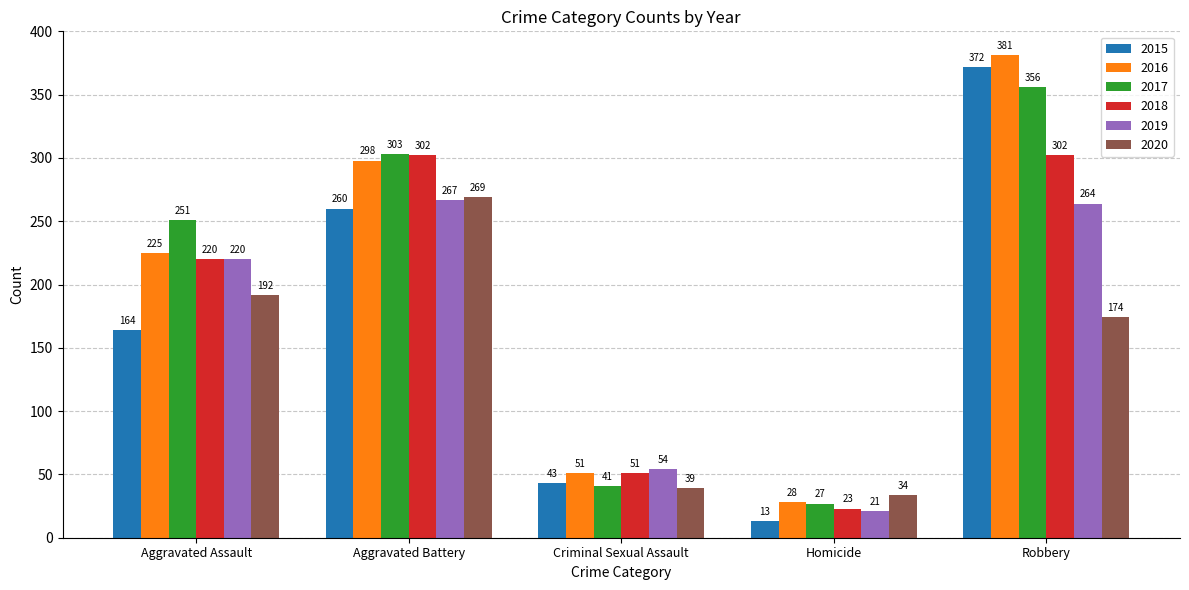

At Aggravated Battery, list the series in order from largest to smallest.

2017, 2018, 2016, 2020, 2019, 2015